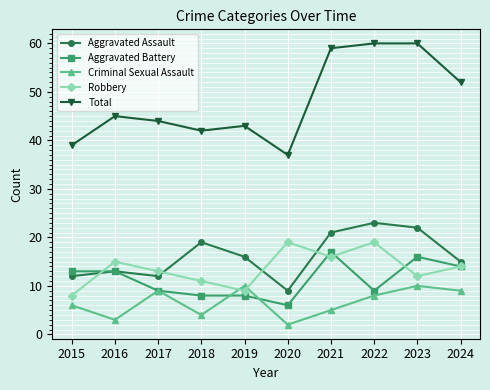

True or false: Aggravated Assault and Total intersect in this chart.

False